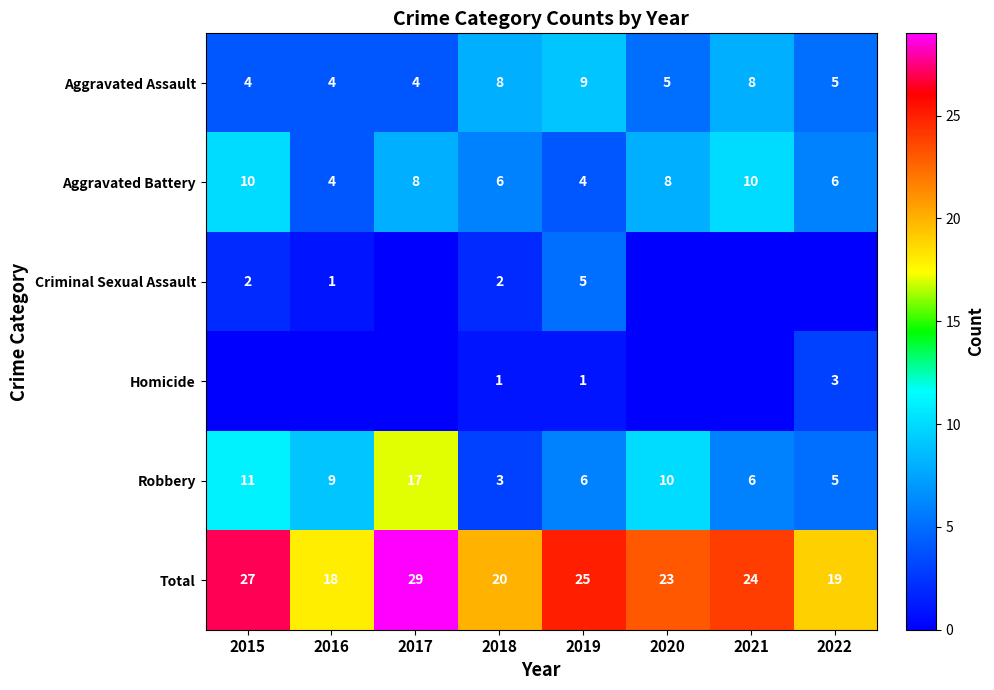

What is the total value across all series at 2018?

40